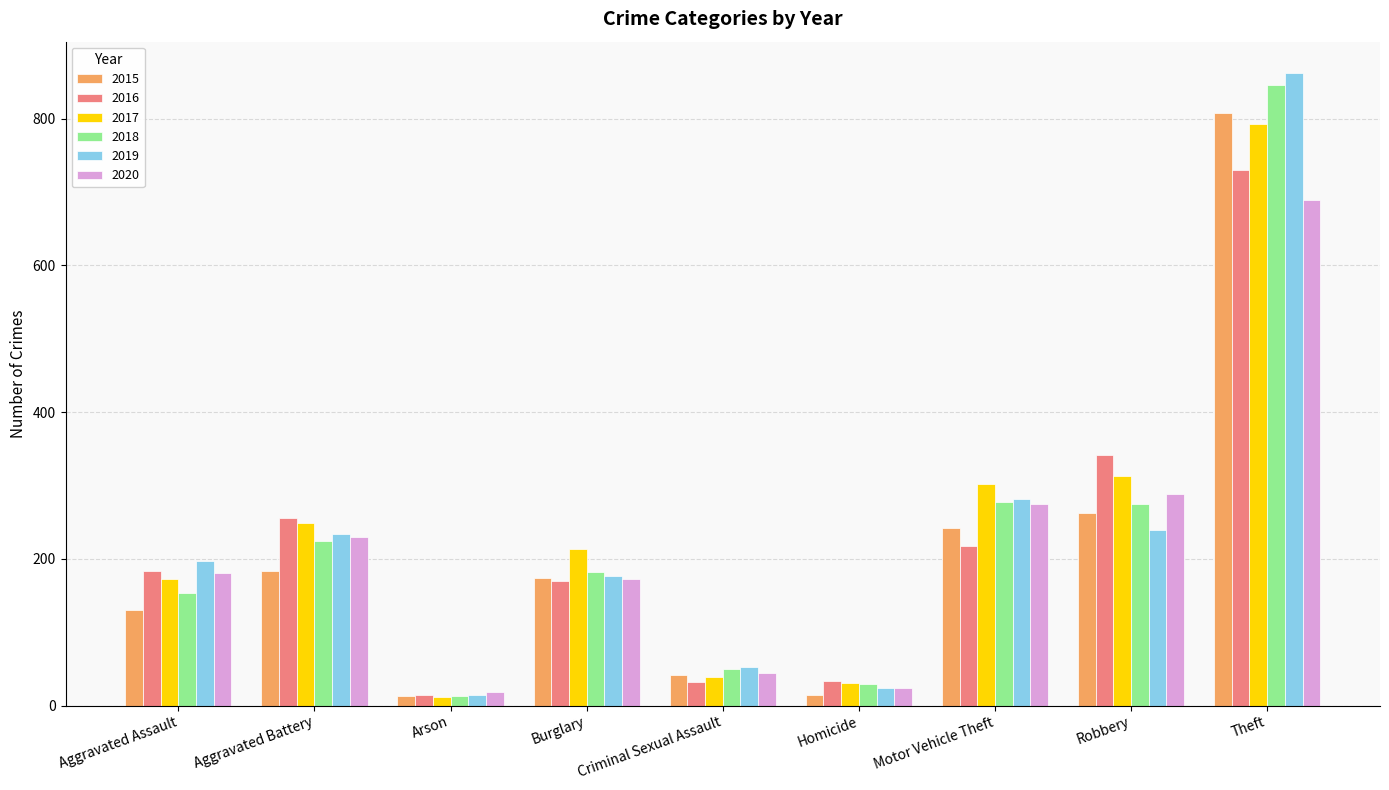

What are all the series names shown in the legend?

2015, 2016, 2017, 2018, 2019, 2020